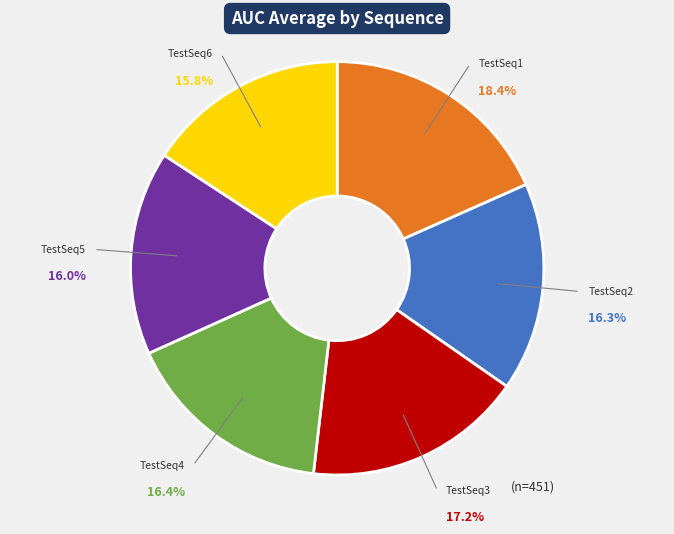

Approximately how many times larger is the value at TestSeq1 compared to TestSeq5?

1.2